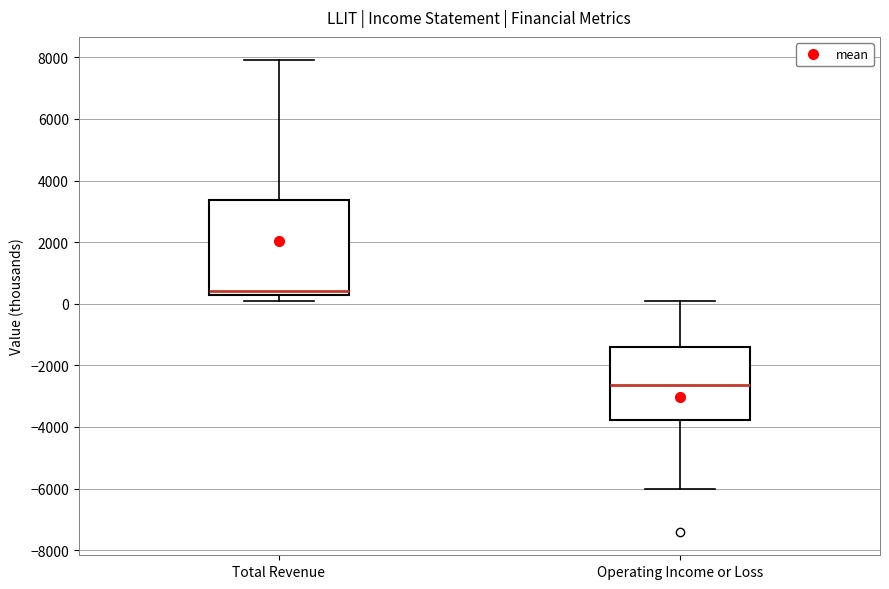

Which box is the tallest, from its lower edge to its upper edge?

Total Revenue